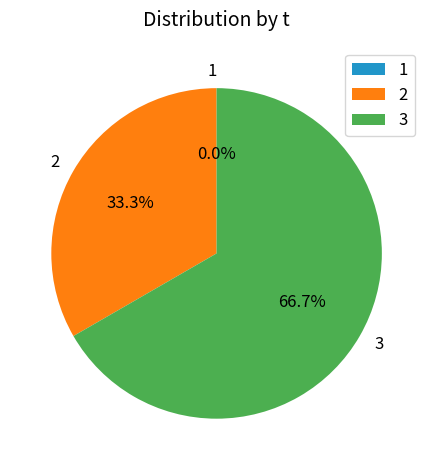

How many slices are in this pie chart?

3